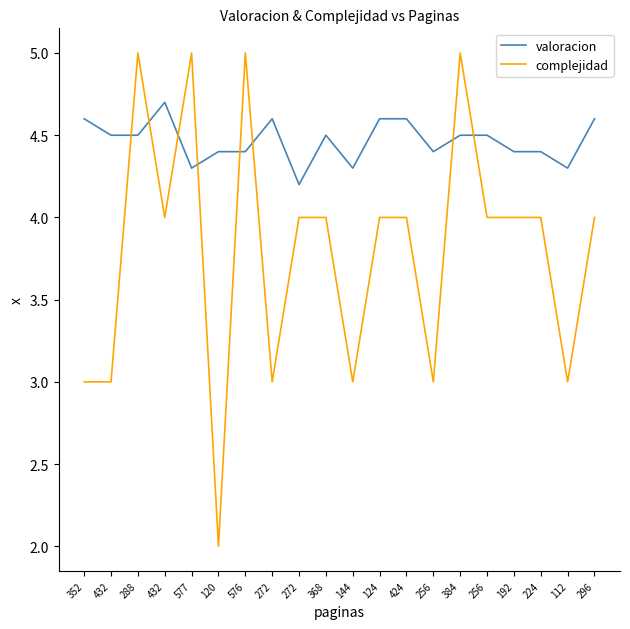

Reading left to right, list all the values displayed in this chart.

valoracion: 352=4.6	432=4.5	288=4.5	432=4.7	577=4.3	120=4.4	576=4.4	272=4.6	272=4.2	368=4.5	144=4.3	124=4.6	424=4.6	256=4.4	384=4.5	256=4.5	192=4.4	224=4.4	112=4.3	296=4.6
complejidad: 352=3.0	432=3.0	288=5.0	432=4.0	577=5.0	120=2.0	576=5.0	272=3.0	272=4.0	368=4.0	144=3.0	124=4.0	424=4.0	256=3.0	384=5.0	256=4.0	192=4.0	224=4.0	112=3.0	296=4.0